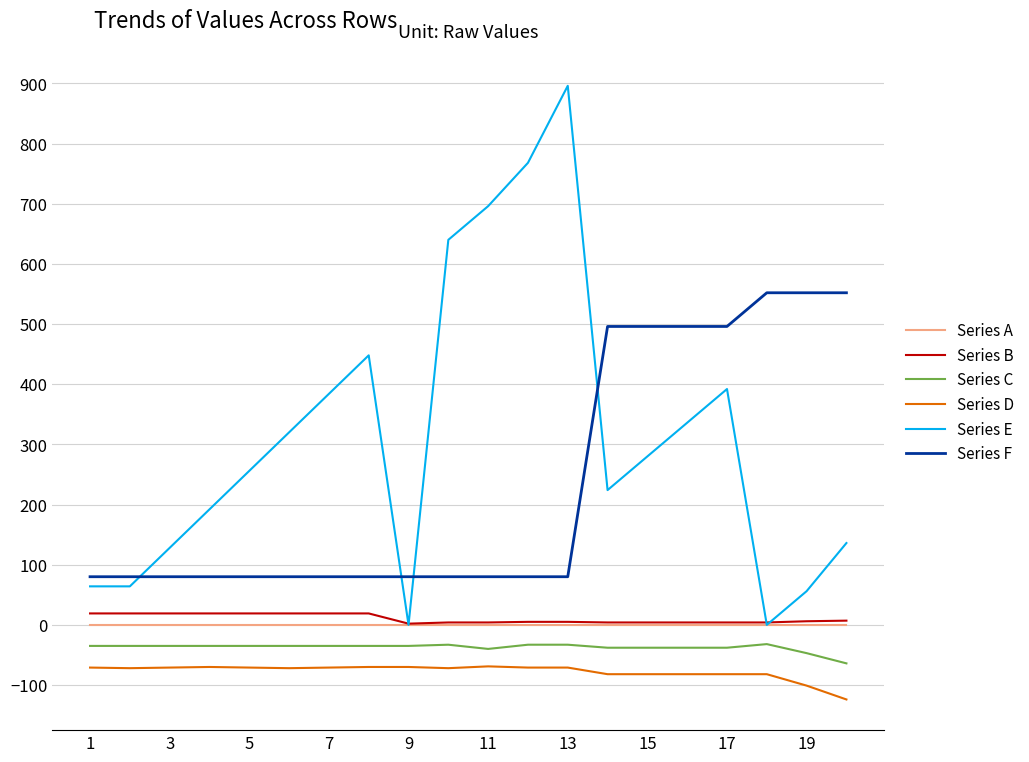

True or false: Series D and Series B intersect in this chart.

False